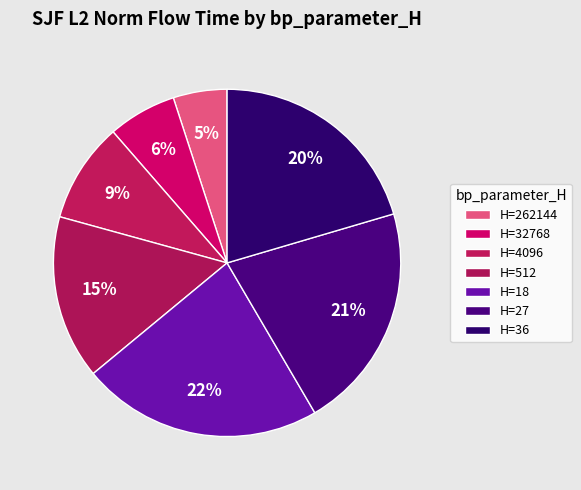

How many slices are in this pie chart?

7